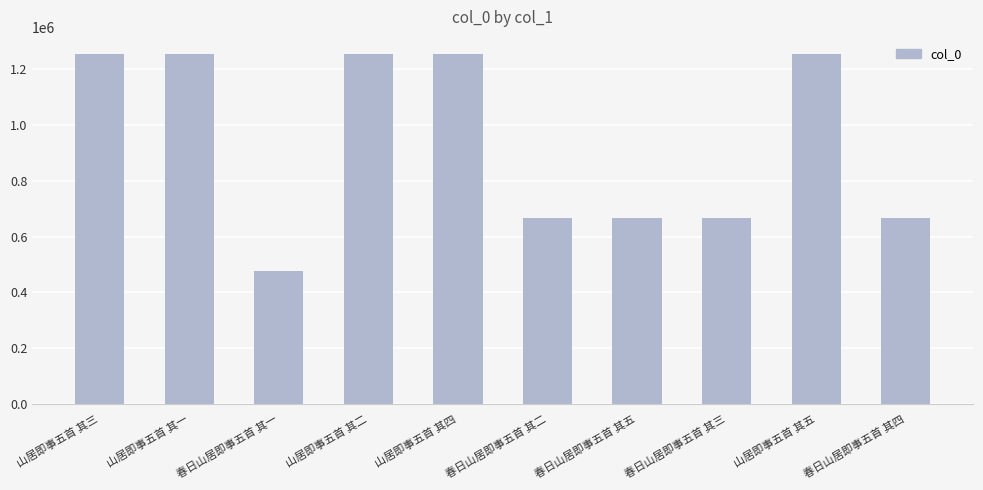

What is the smallest value displayed?

476424